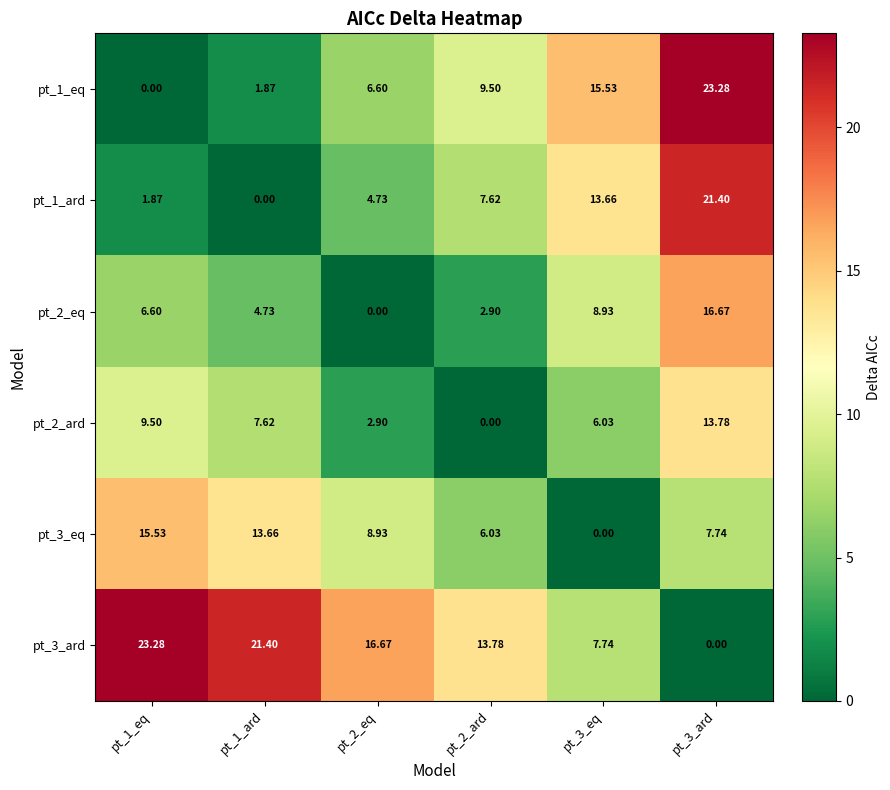

At how many categories does at least one series exceed 13?

6